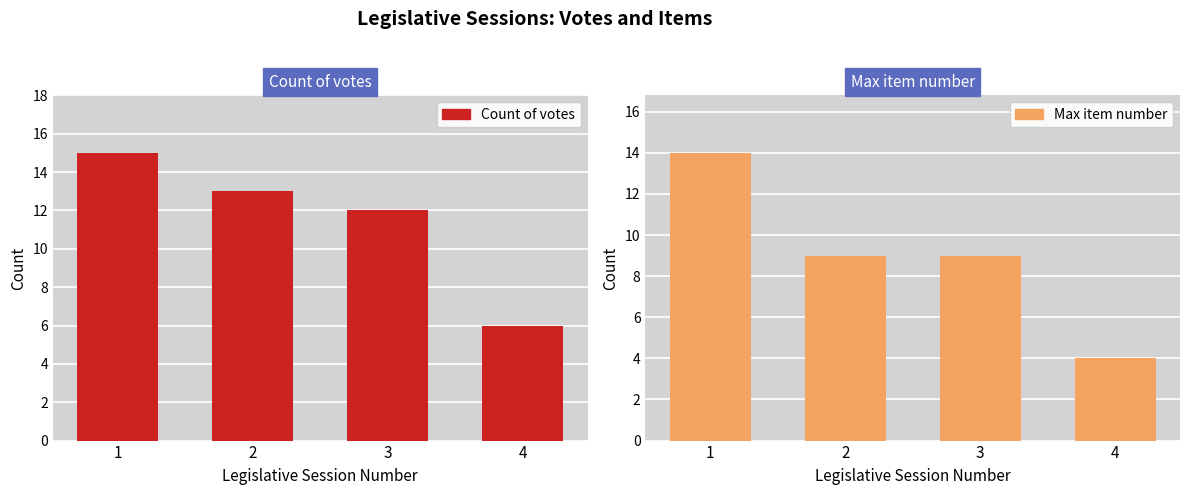

Rank the series by their maximum value, from highest to lowest.

Count of votes, Max item number